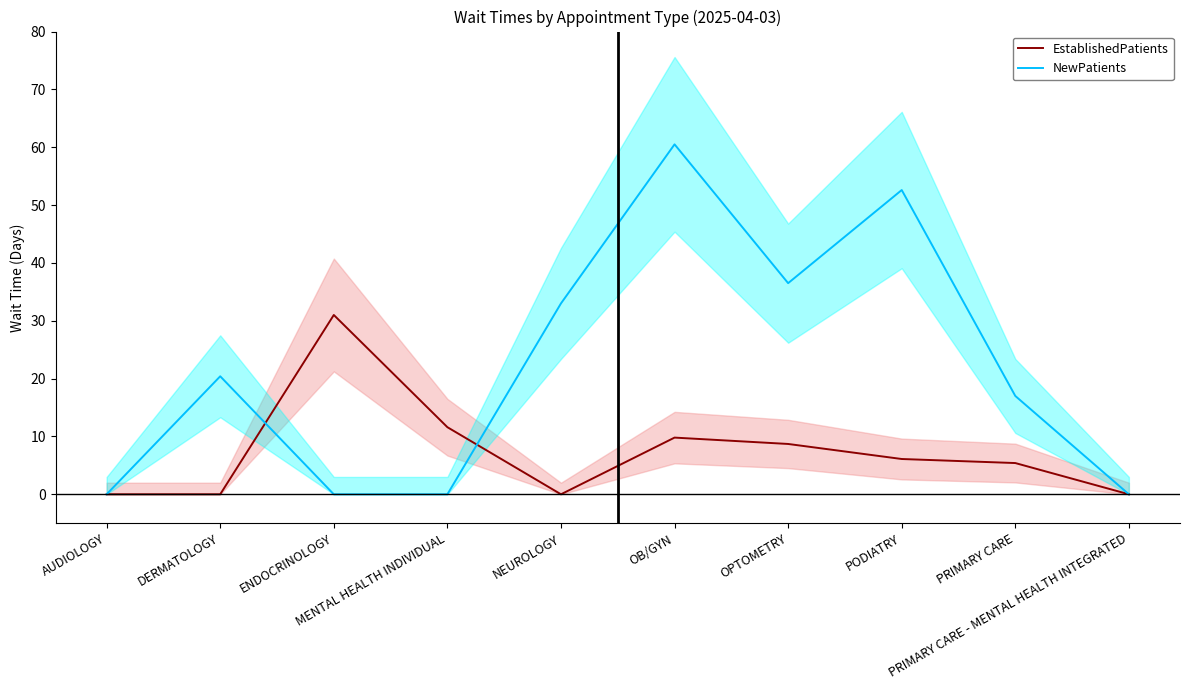

At AUDIOLOGY, list the series in order from largest to smallest.

EstablishedPatients, NewPatients